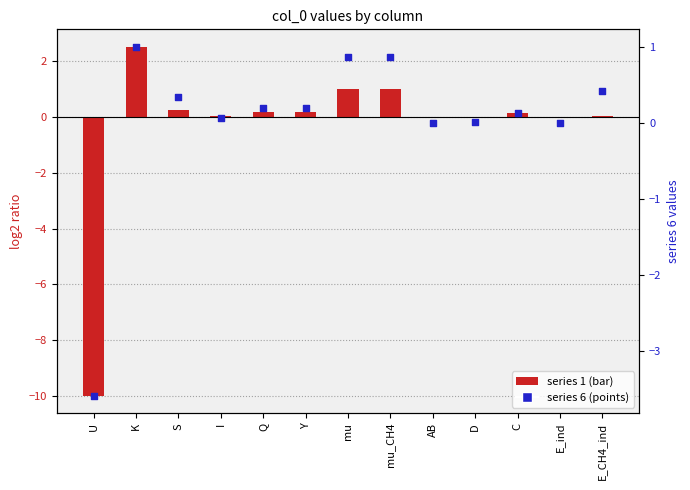

At which category is the sum across all series the highest?

K